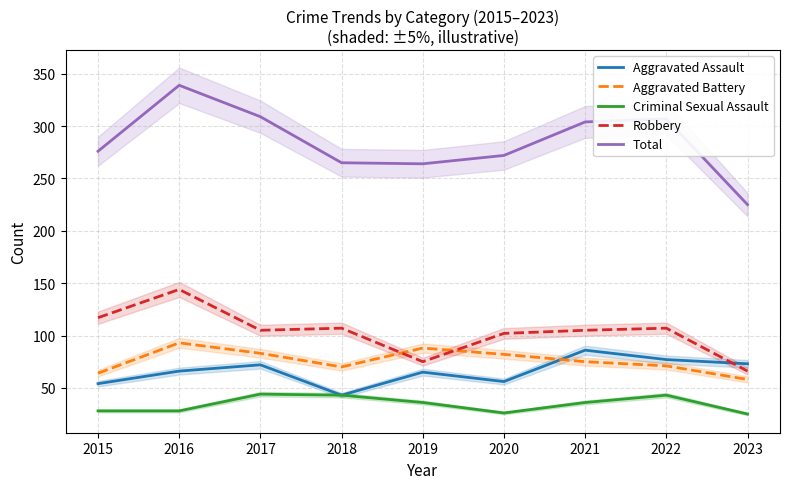

At which label does Total reach its minimum?

2023